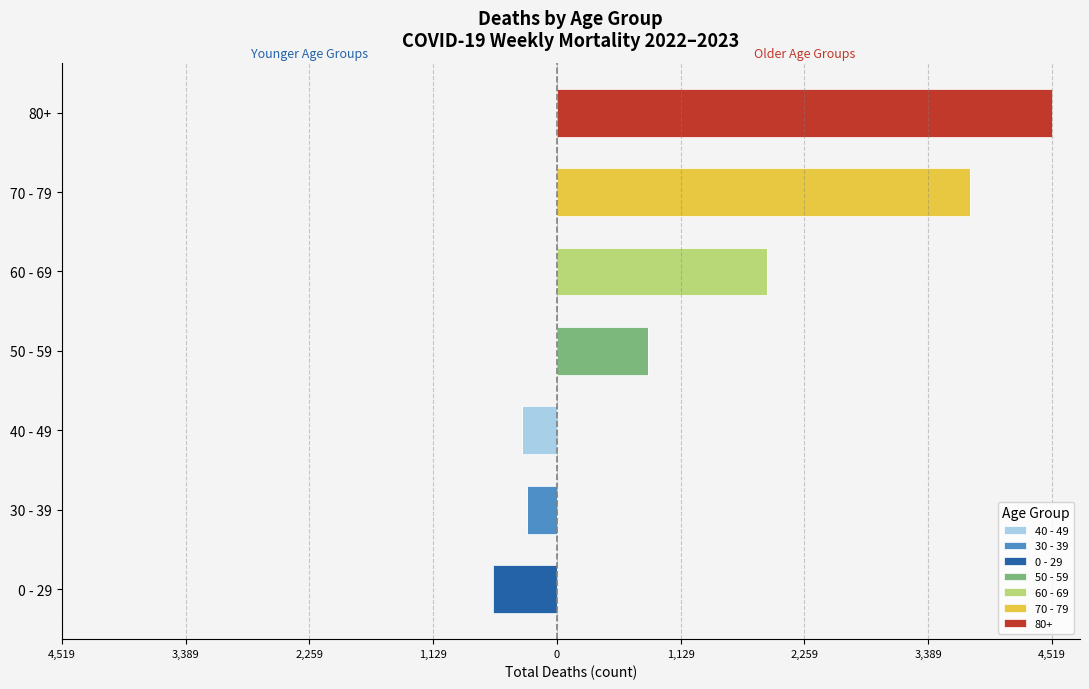

How many values in 30 - 39 are below zero?

1